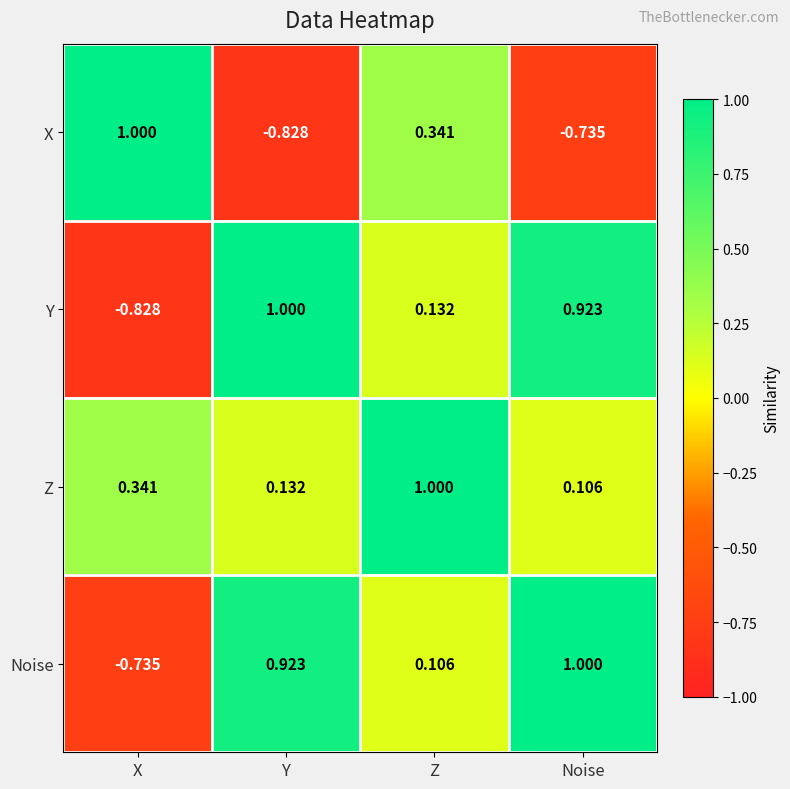

Between Z and Noise, which series saw the biggest shift?

X